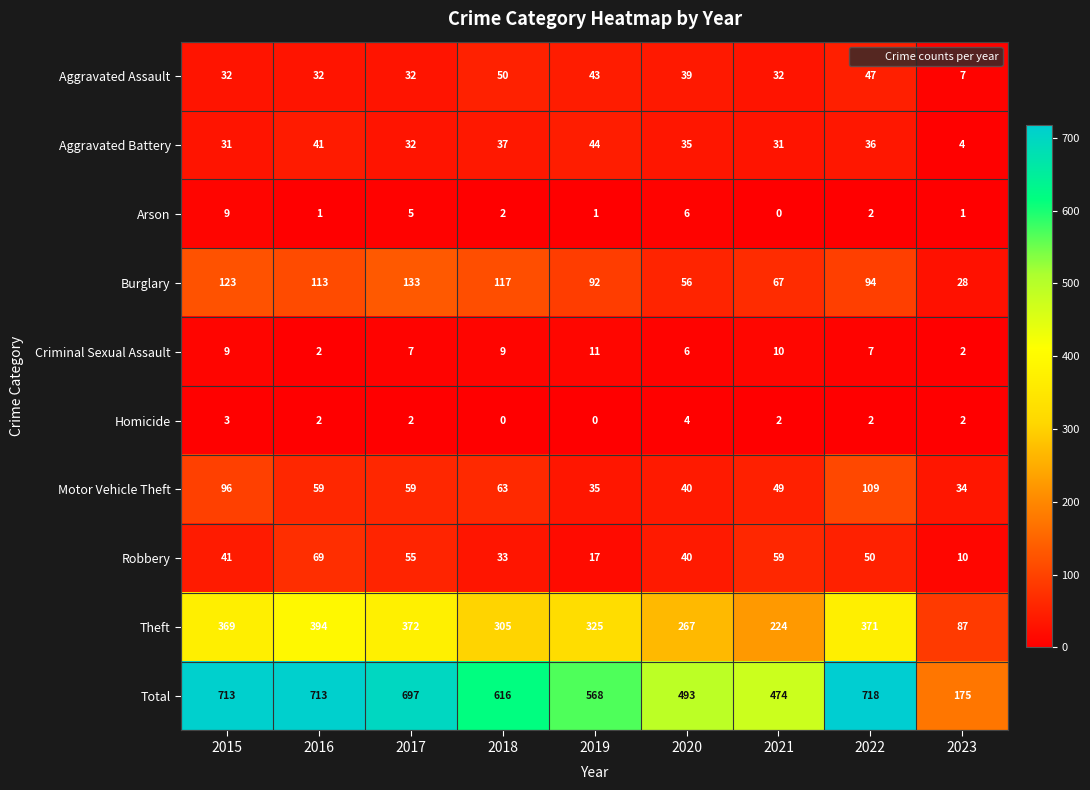

What is the spread (max minus min) of values at 2021?

474